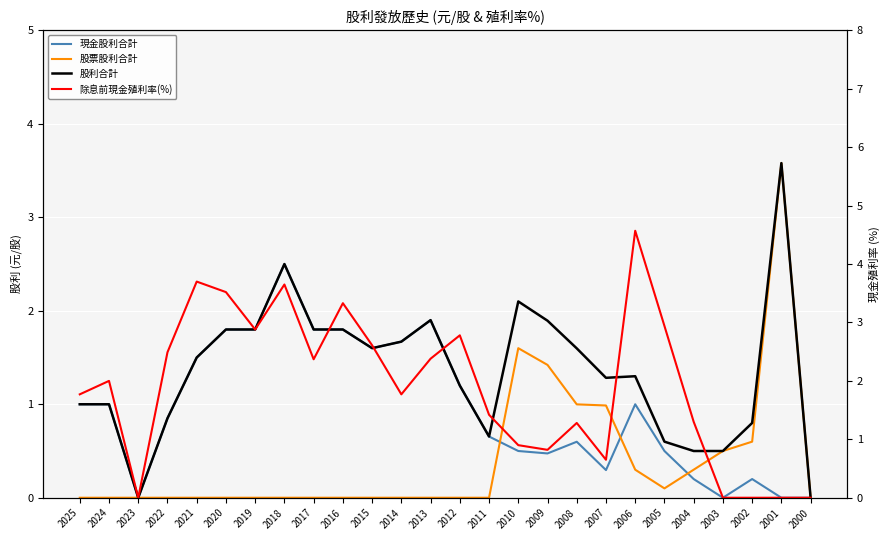

Which label corresponds to the smallest value in the chart?

2023